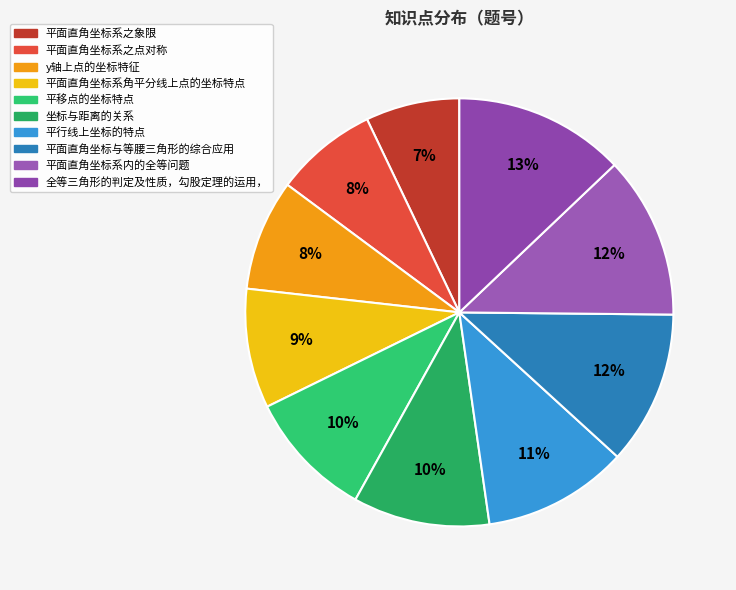

Count the number of slices in the pie.

10